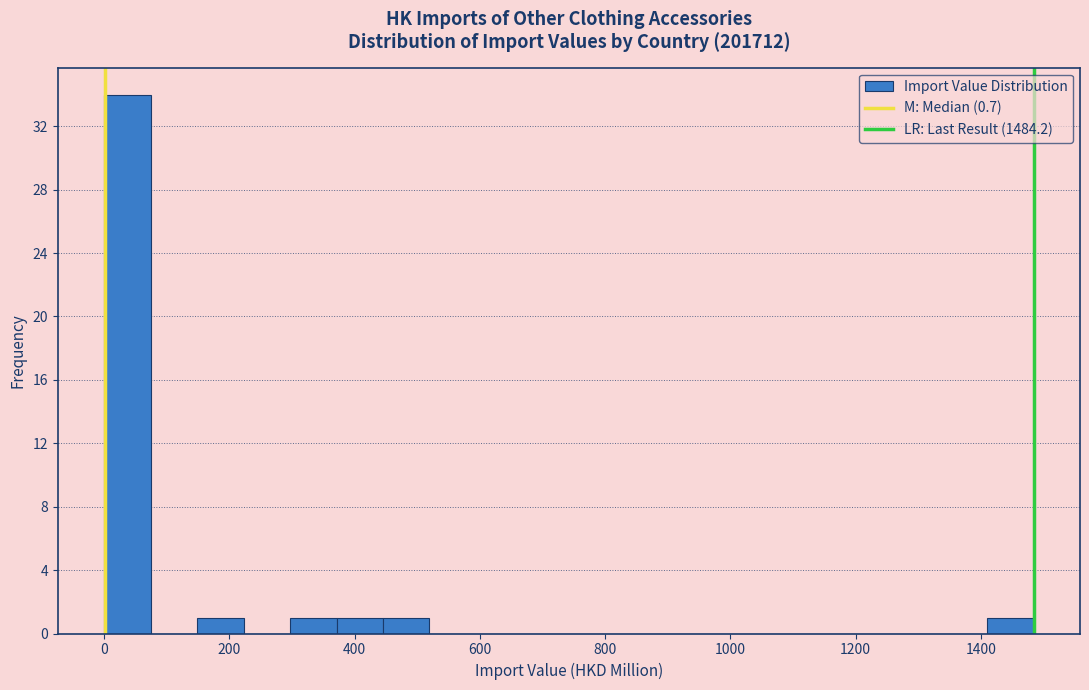

Read against the x-axis, roughly where is the centre of the tallest bar?

40